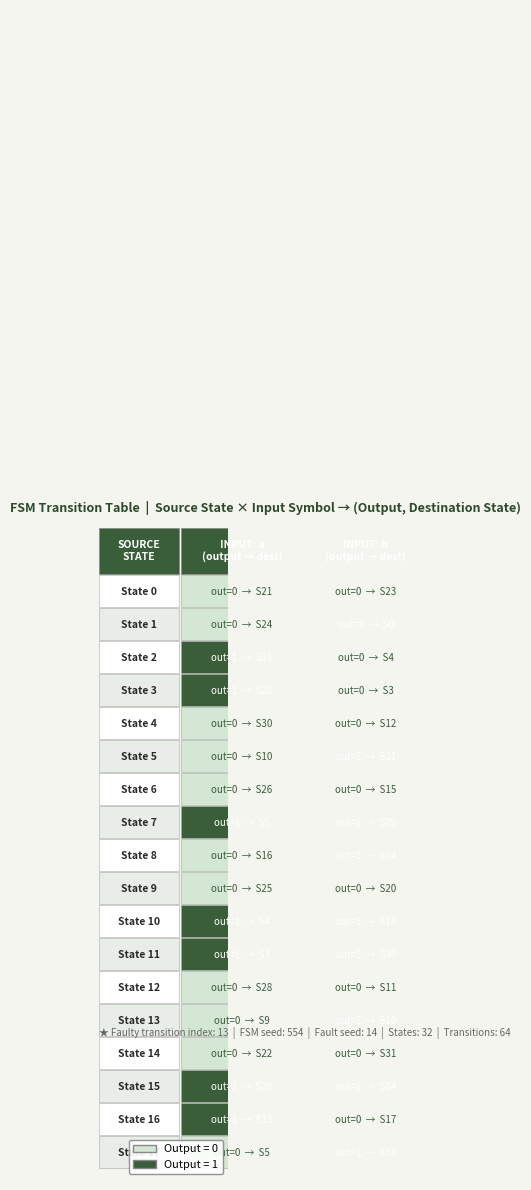

Is it true that 7 equals 1 at b?

True